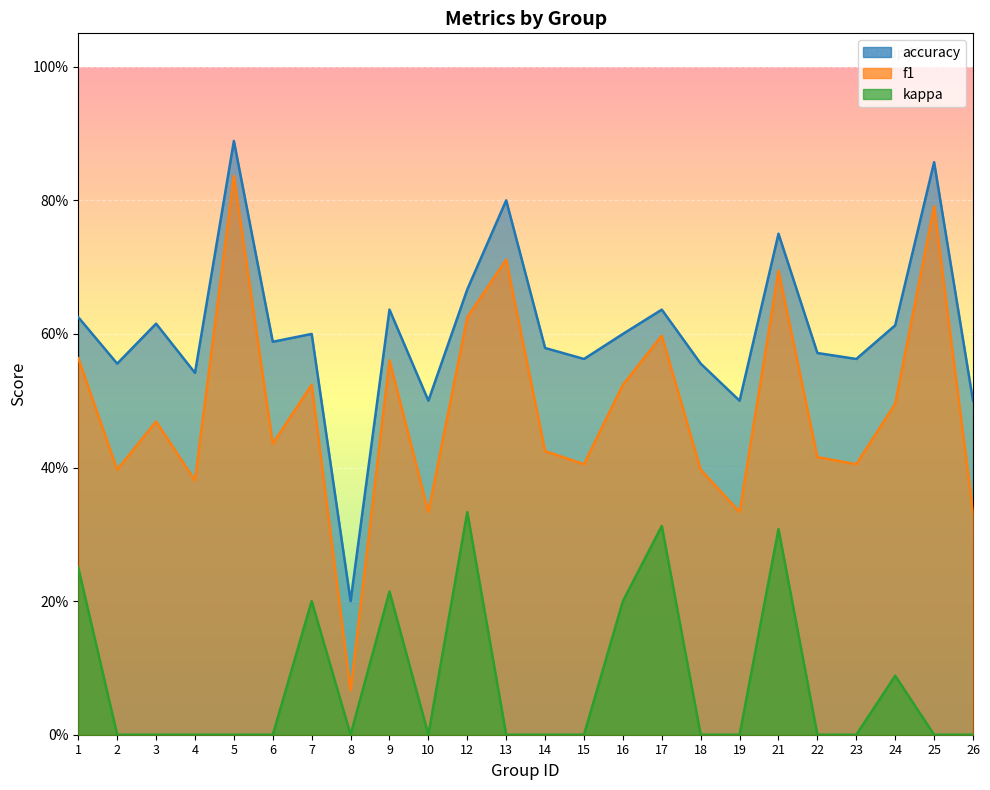

Is the value of f1 at 22 greater than the value of kappa at 3?

Yes